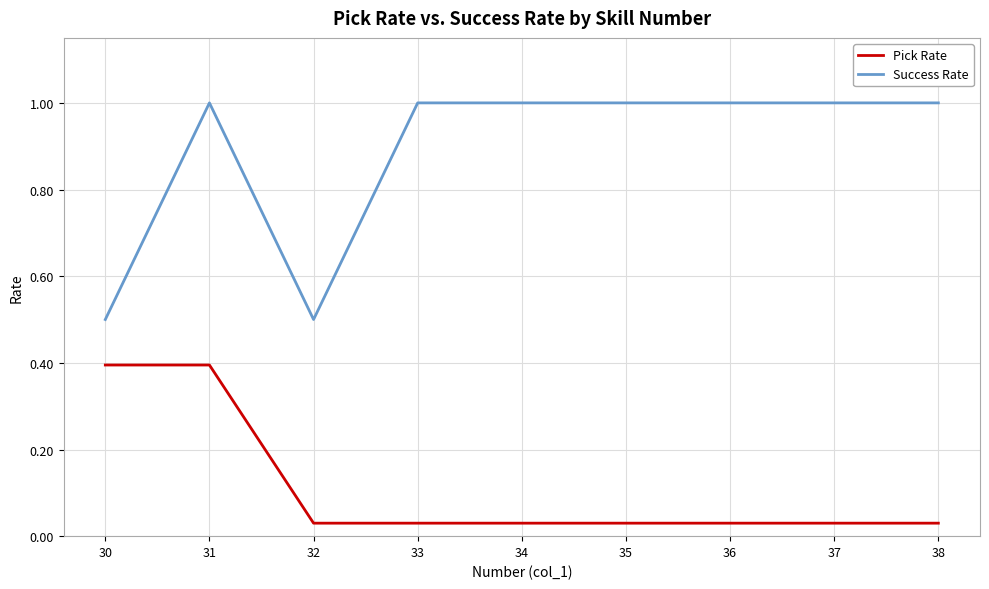

True or false: Success Rate has a value of 0.5 at 30.

True